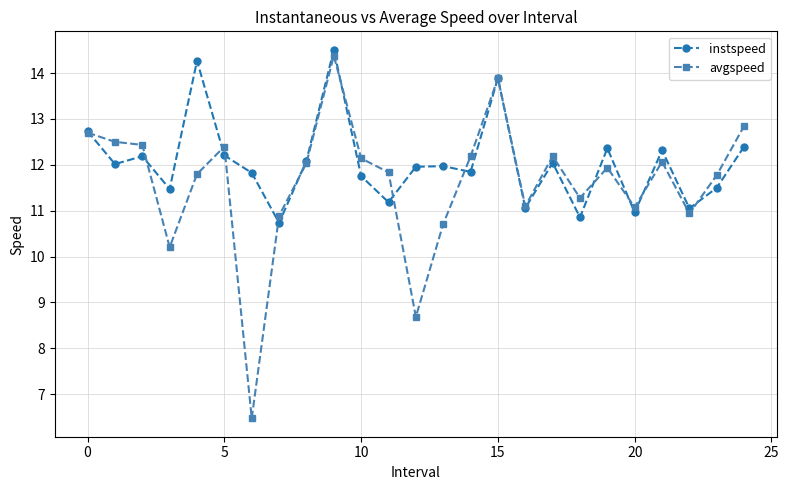

True or false: instspeed has more than 2 points higher than both neighbors.

True